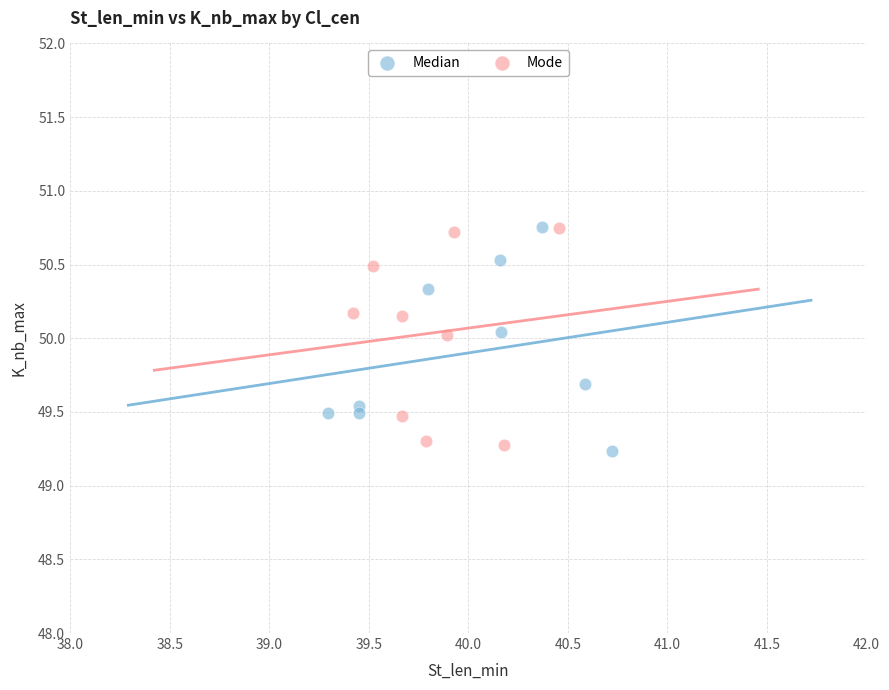

Which series contains the lowest Y value?

Median